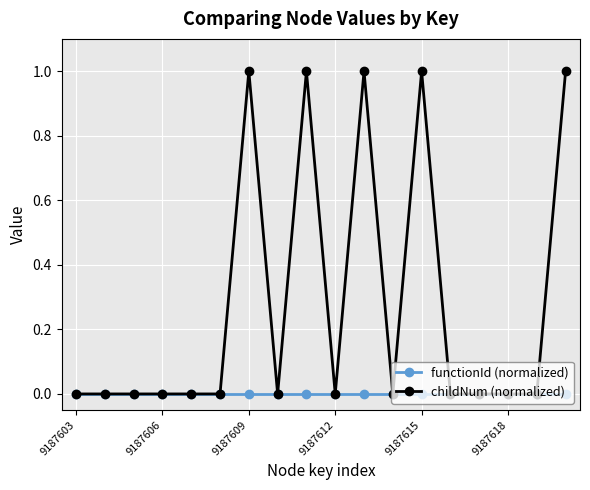

List the series in order of their peak value, lowest first.

functionId (normalized), childNum (normalized)